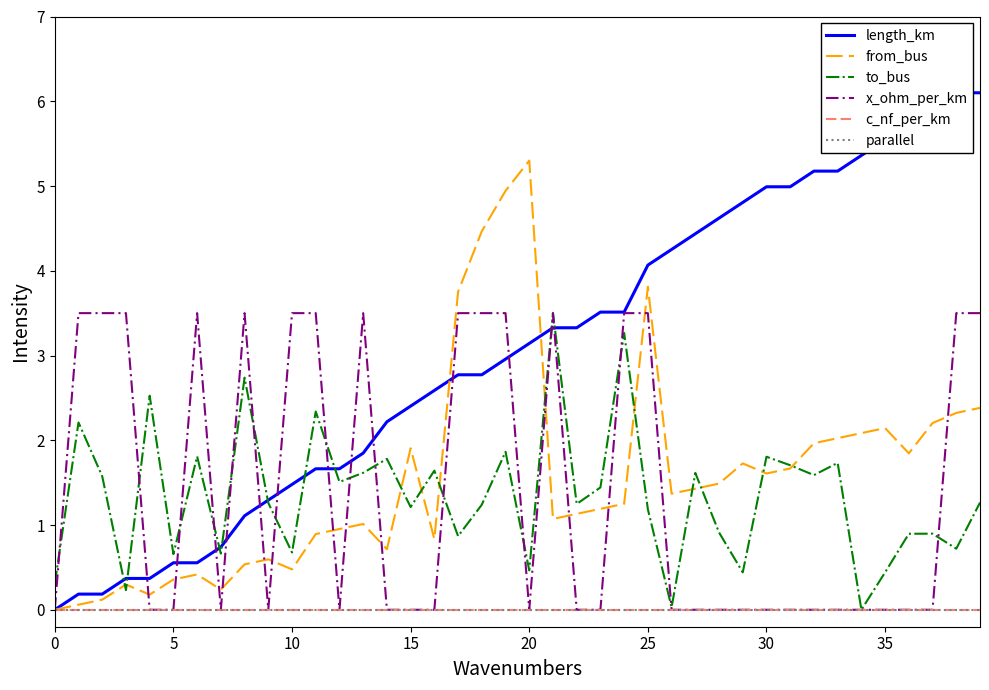

Reading right to left, list all the values displayed in this chart.

length_km: 6.1	6.1	5.9	5.7	5.5	5.4	5.2	5.2	5.0	5.0	4.8	4.6	4.4	4.3	4.1	3.5	3.5	3.3	3.3	3.1	3.0	2.8	2.8	2.6	2.4	2.2	1.8	1.7	1.7	1.5	1.3	1.1	0.7	0.6	0.6	0.4	0.4	0.2	0.2	0.0
from_bus: 2.4	2.3	2.2	1.8	2.1	2.1	2.0	2.0	1.7	1.6	1.7	1.5	1.4	1.4	3.8	1.3	1.2	1.1	1.1	5.3	4.9	4.5	3.8	0.8	1.9	0.7	1.0	1.0	0.9	0.5	0.6	0.5	0.2	0.4	0.4	0.2	0.3	0.1	0.1	0.0
to_bus: 1.3	0.7	0.9	0.9	0.4	0.0	1.7	1.6	1.7	1.8	0.4	0.9	1.6	0.0	1.2	3.3	1.4	1.2	3.5	0.5	1.9	1.2	0.9	1.6	1.2	1.8	1.6	1.5	2.3	0.7	1.3	2.7	0.7	1.8	0.7	2.5	0.2	1.6	2.2	0.3
x_ohm_per_km: 3.5	3.5	0.0	0.0	0.0	0.0	0.0	0.0	0.0	0.0	0.0	0.0	0.0	0.0	3.5	3.5	0.0	0.0	3.5	0.0	3.5	3.5	3.5	0.0	0.0	0.0	3.5	0.0	3.5	3.5	0.0	3.5	0.0	3.5	0.0	0.0	3.5	3.5	3.5	0.0
c_nf_per_km: 0.0	0.0	0.0	0.0	0.0	0.0	0.0	0.0	0.0	0.0	0.0	0.0	0.0	0.0	0.0	0.0	0.0	0.0	0.0	0.0	0.0	0.0	0.0	0.0	0.0	0.0	0.0	0.0	0.0	0.0	0.0	0.0	0.0	0.0	0.0	0.0	0.0	0.0	0.0	0.0
parallel: 0.0	0.0	0.0	0.0	0.0	0.0	0.0	0.0	0.0	0.0	0.0	0.0	0.0	0.0	0.0	0.0	0.0	0.0	0.0	0.0	0.0	0.0	0.0	0.0	0.0	0.0	0.0	0.0	0.0	0.0	0.0	0.0	0.0	0.0	0.0	0.0	0.0	0.0	0.0	0.0